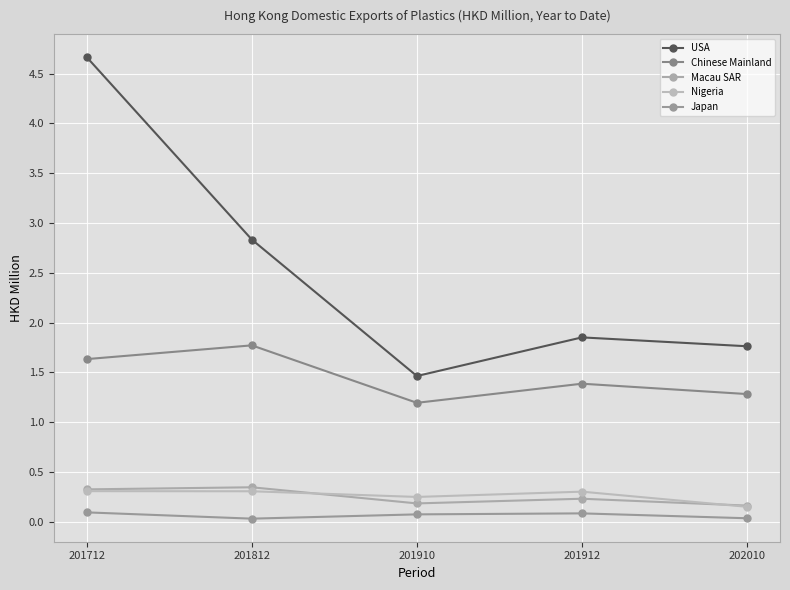

How many series are shown in this chart?

5